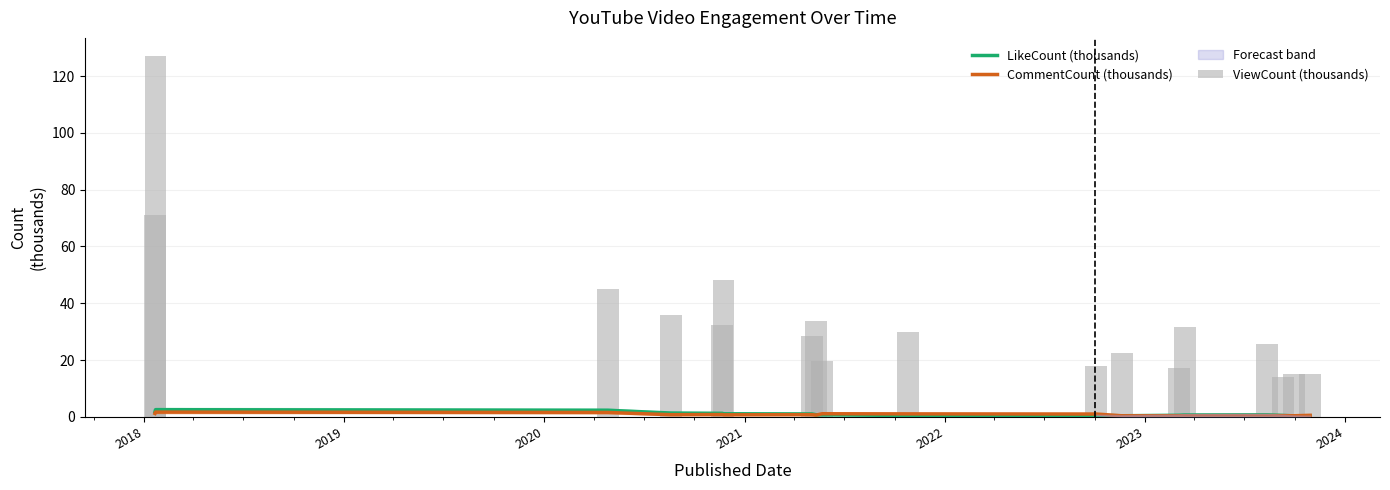

Which series has the widest spread of values?

ViewCount (thousands)